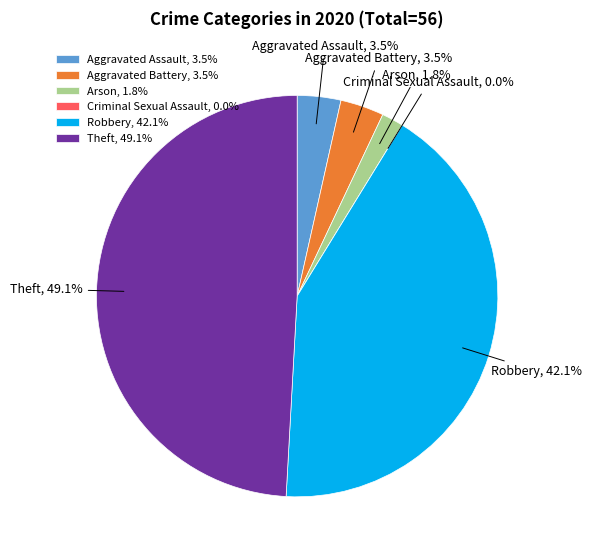

To the nearest percent, what is the difference between the Arson and Aggravated Assault slice percentages?

2%